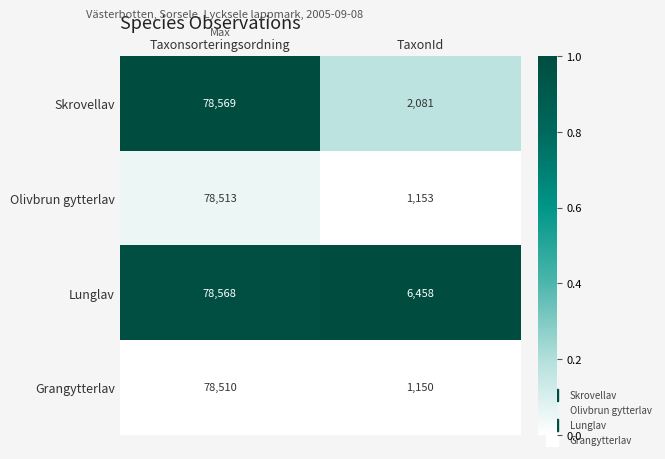

Reading left to right, what are all the values shown in this chart?

Skrovellav: 78569	2081
Olivbrun gytterlav: 78513	1153
Lunglav: 78568	6458
Grangytterlav: 78510	1150